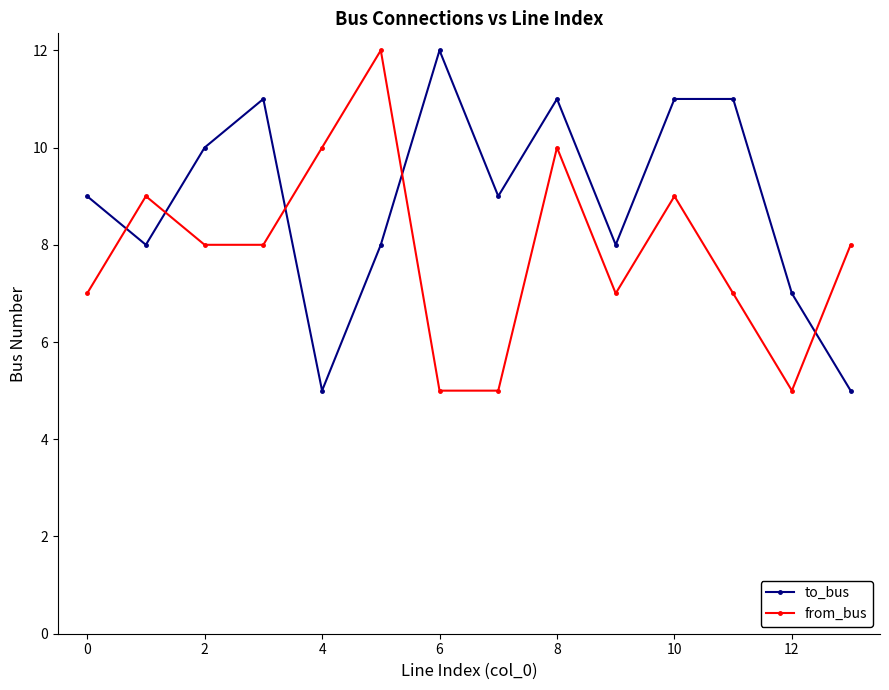

Which series has the largest total across all categories?

to_bus